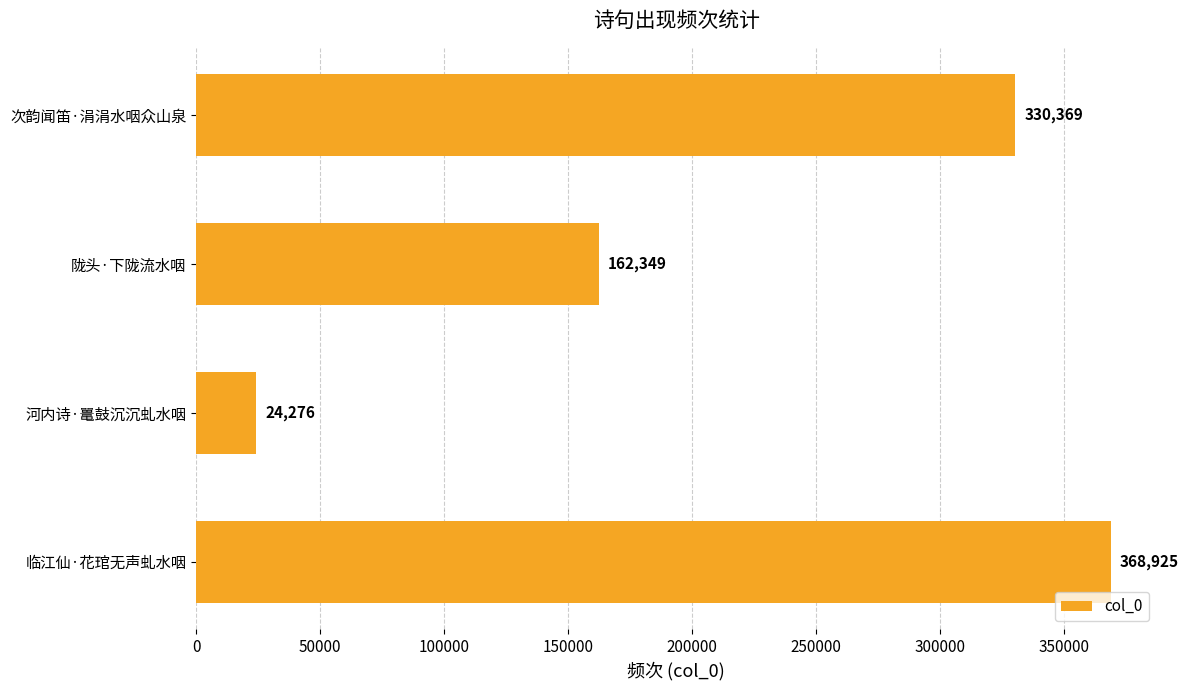

What is the sum of all values?

885919